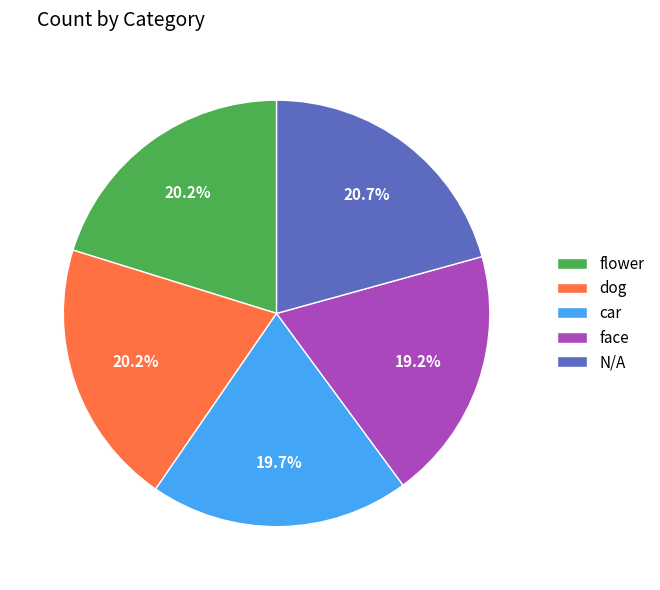

Does any single category account for the majority?

No